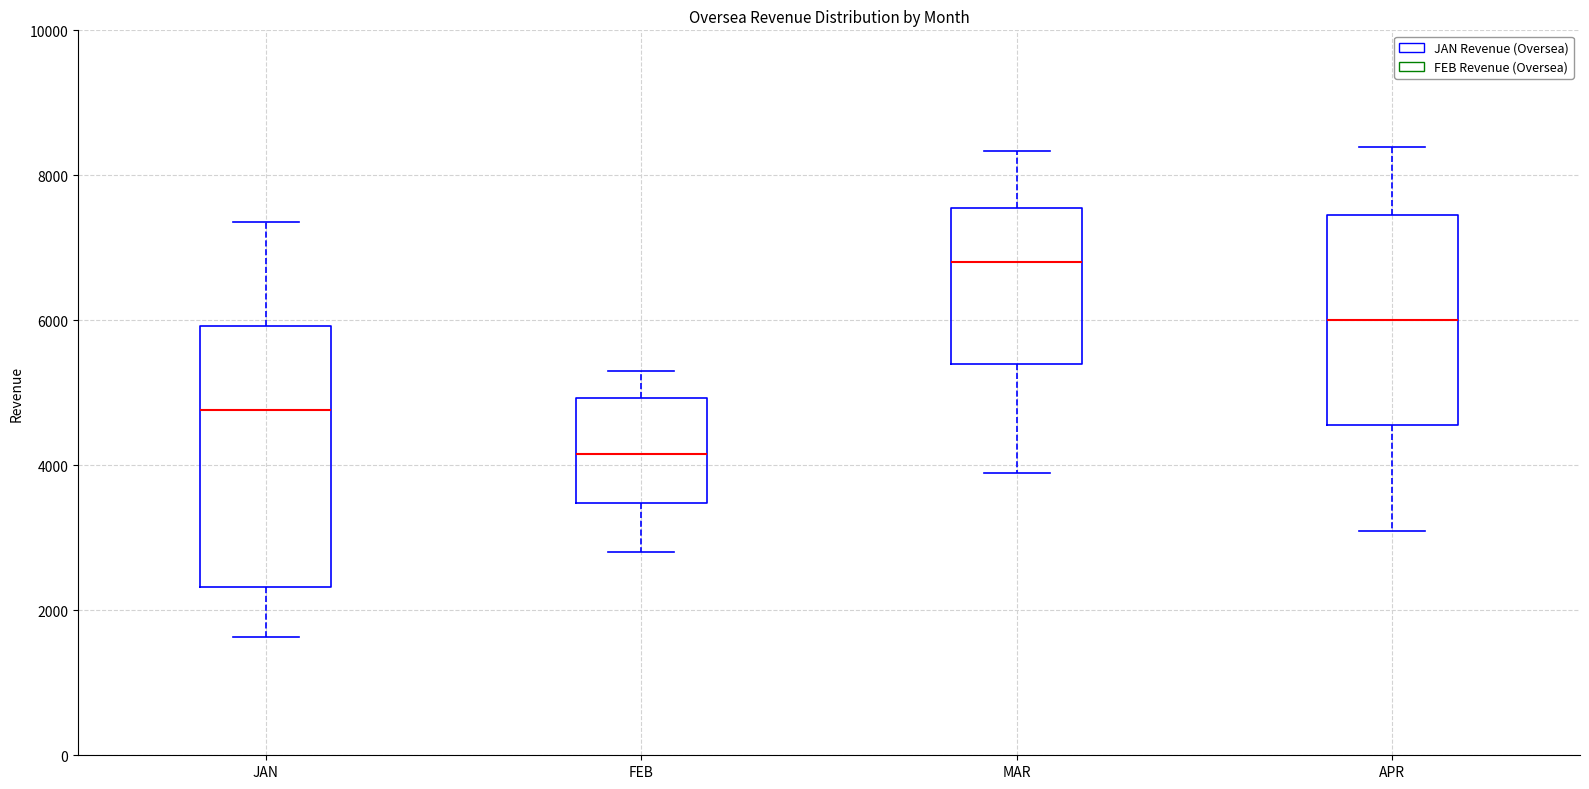

Reading left to right, transcribe this box plot: for each box, give where its median line is, the range the box spans, and where its two whiskers end, as read against the y-axis. The values are not printed on the chart, so give them approximately, as read against the axis.

JAN: median 4800, box 2400 to 6000, whiskers 1600 to 7400
FEB: median 4200, box 3400 to 5000, whiskers 2800 to 5400
MAR: median 6800, box 5400 to 7600, whiskers 4000 to 8400
APR: median 6000, box 4600 to 7400, whiskers 3200 to 8400